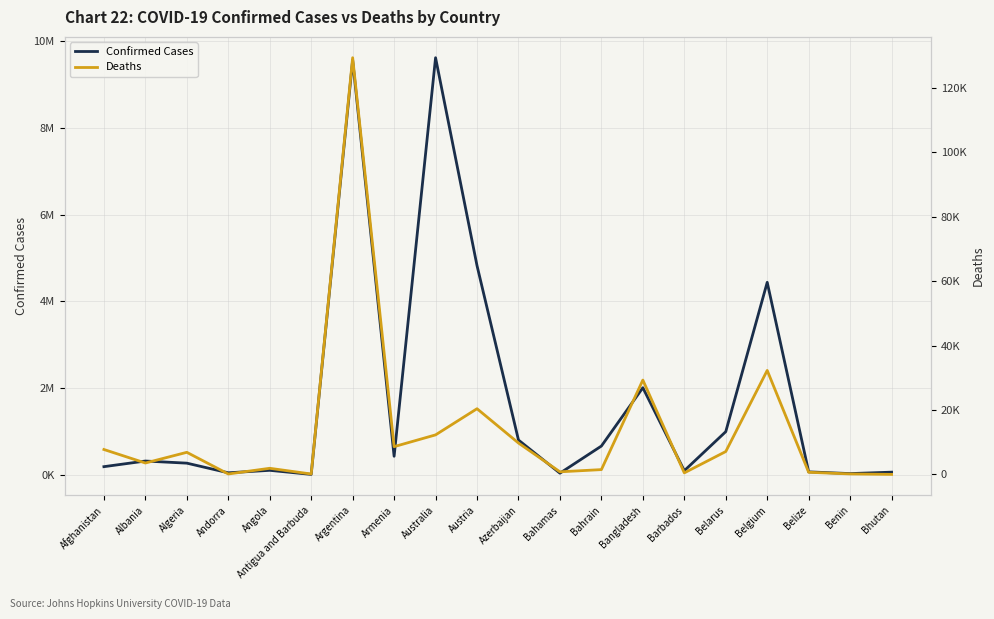

True or false: Deaths and Confirmed Cases intersect in this chart.

False